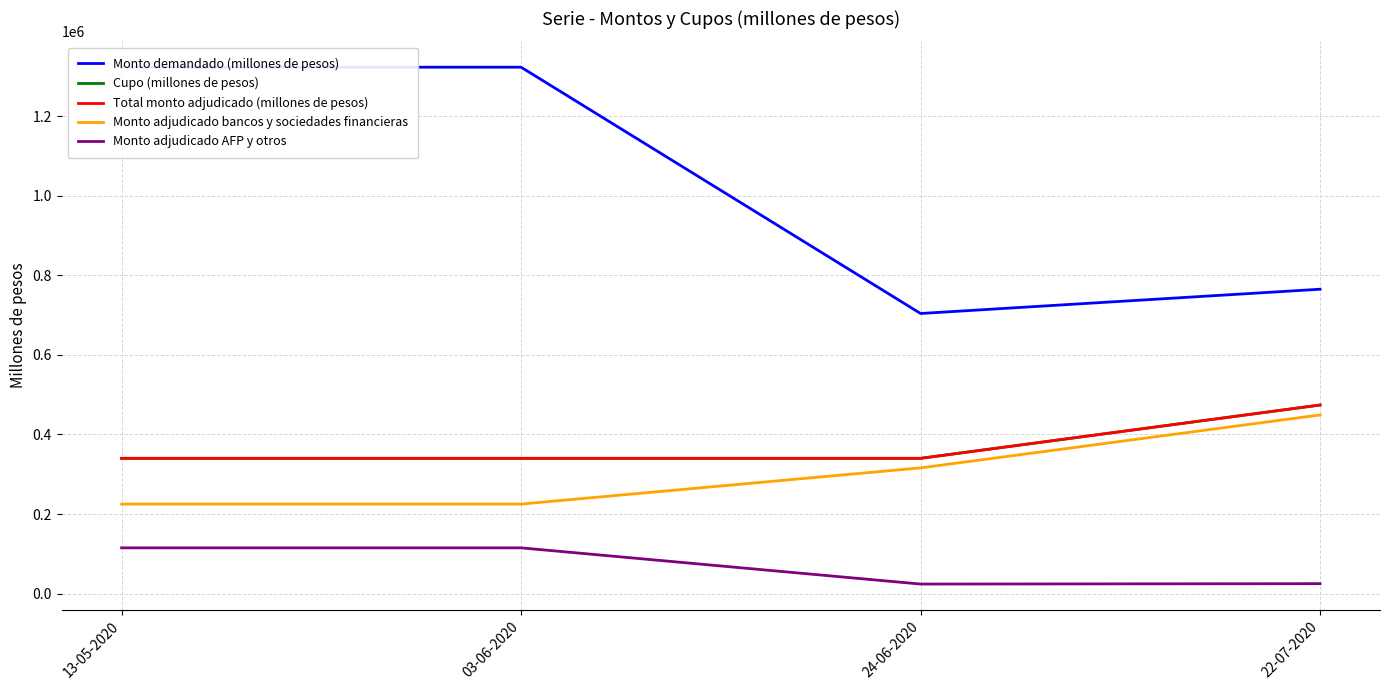

Rank the series at 13-05-2020 from lowest to highest value.

Monto adjudicado AFP y otros, Monto adjudicado bancos y sociedades financieras, Cupo (millones de pesos), Total monto adjudicado (millones de pesos), Monto demandado (millones de pesos)